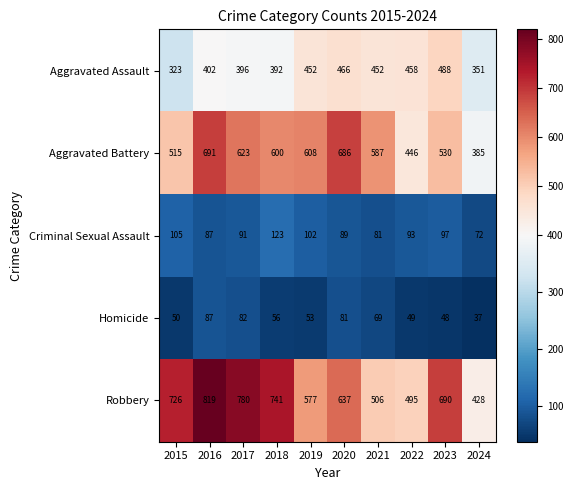

At which category does the chart reach its minimum across all series?

2024